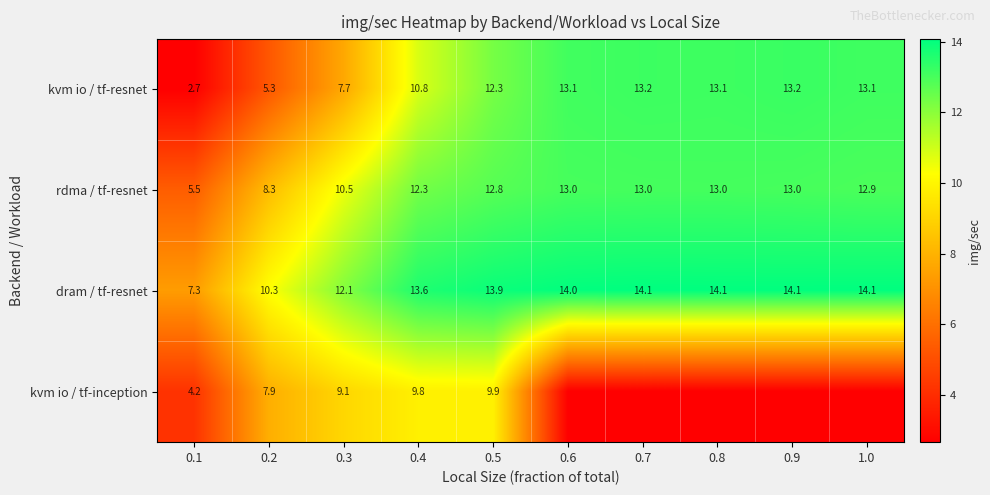

Which series changed the most between 0.1 and 0.4?

kvm io / tf-resnet